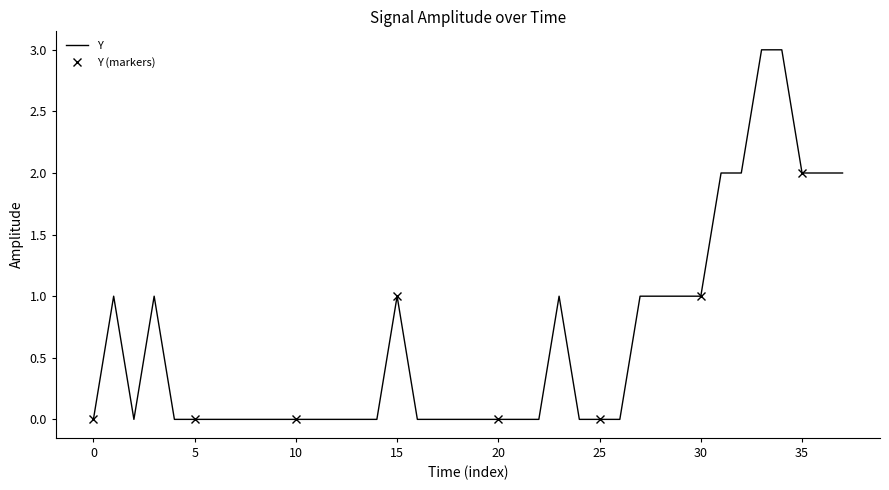

Which has a higher value, 26 or 36?

36